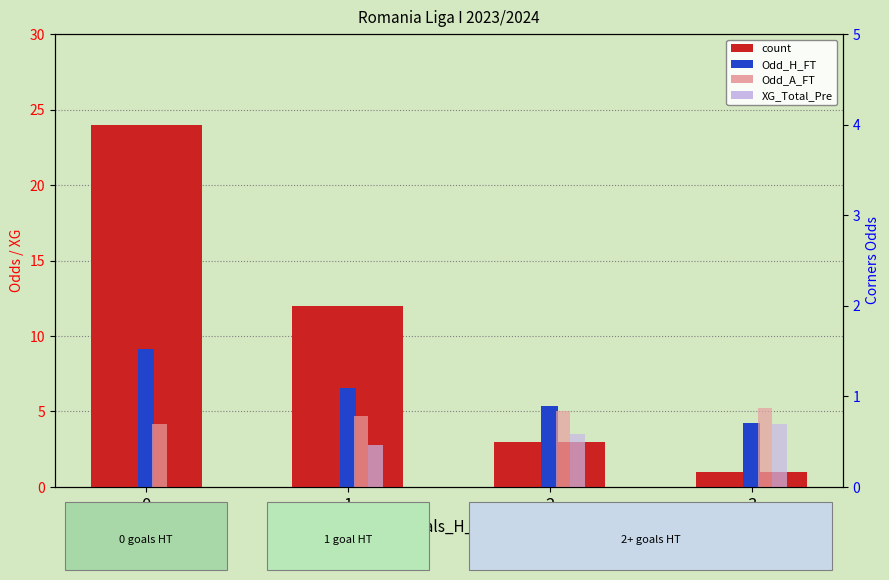

Is it true that the value at 0 is 38?

False